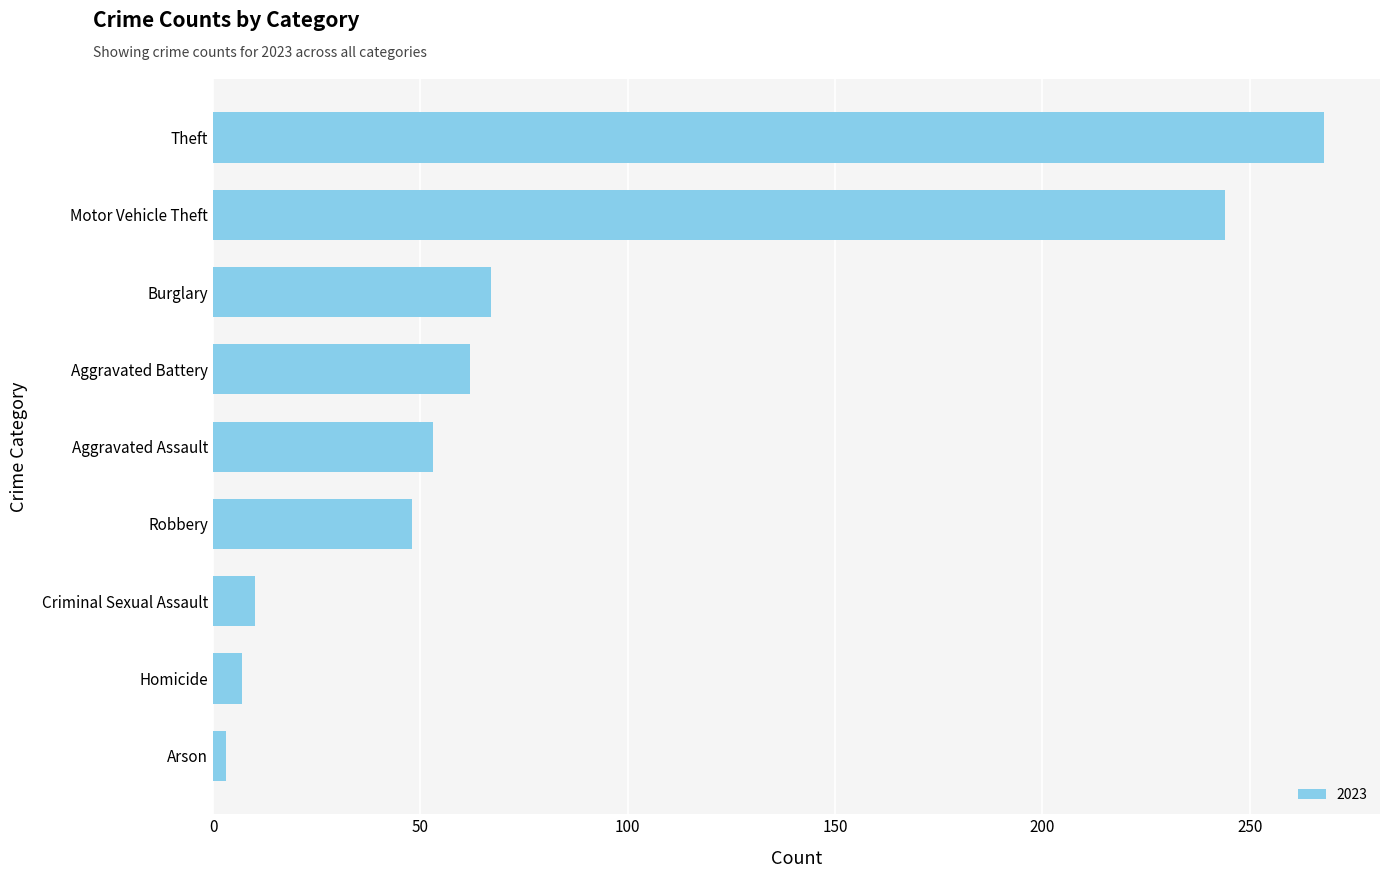

What is the greatest value displayed?

268